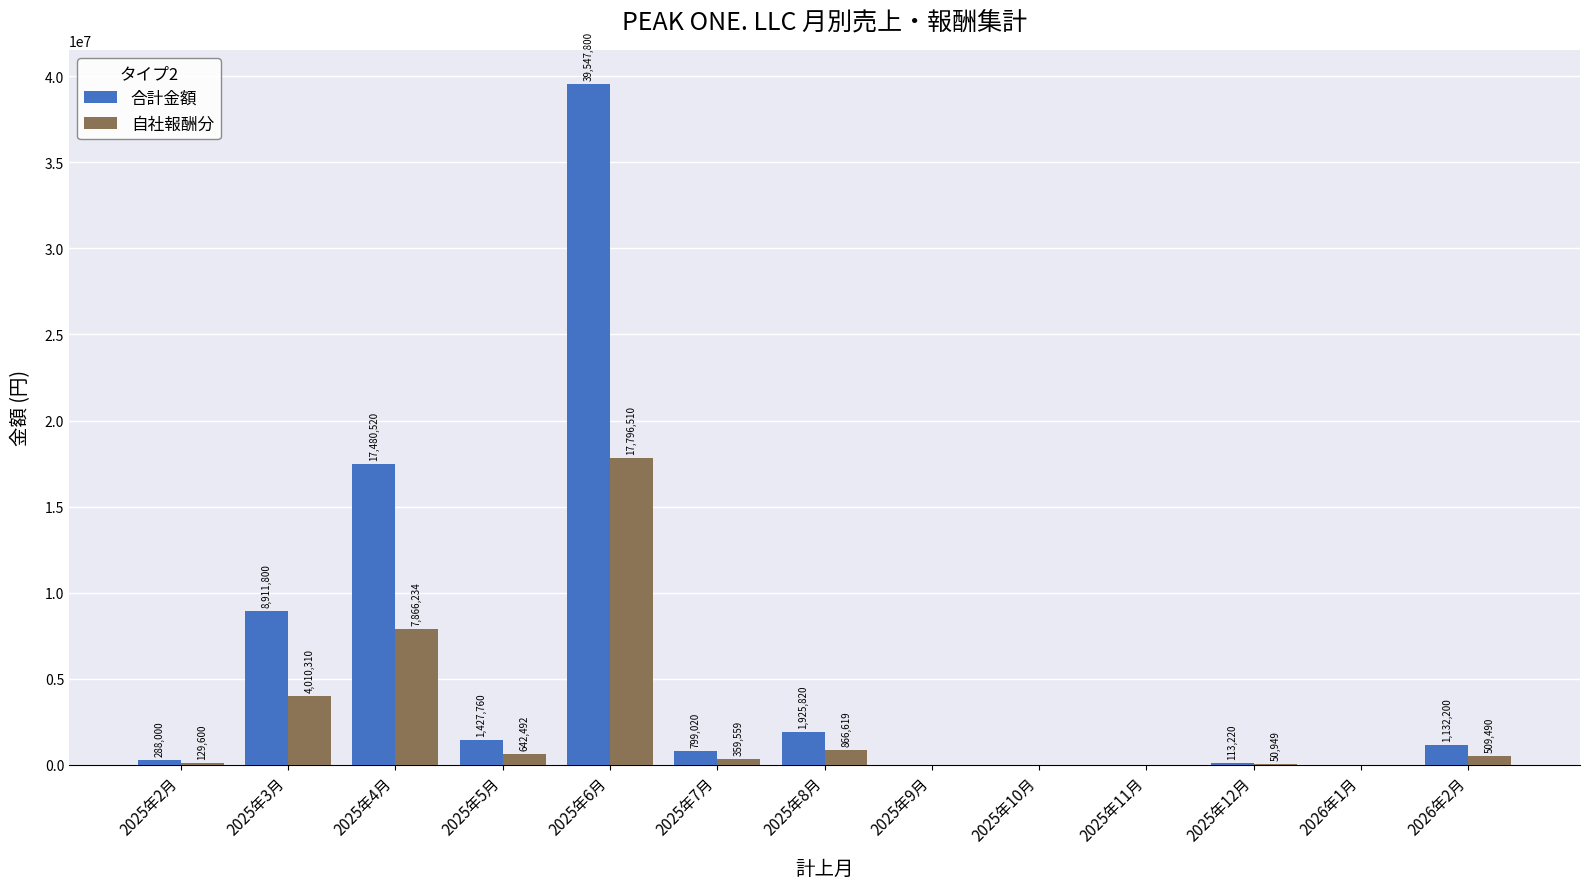

What are all the series names shown in the legend?

合計金額, 自社報酬分